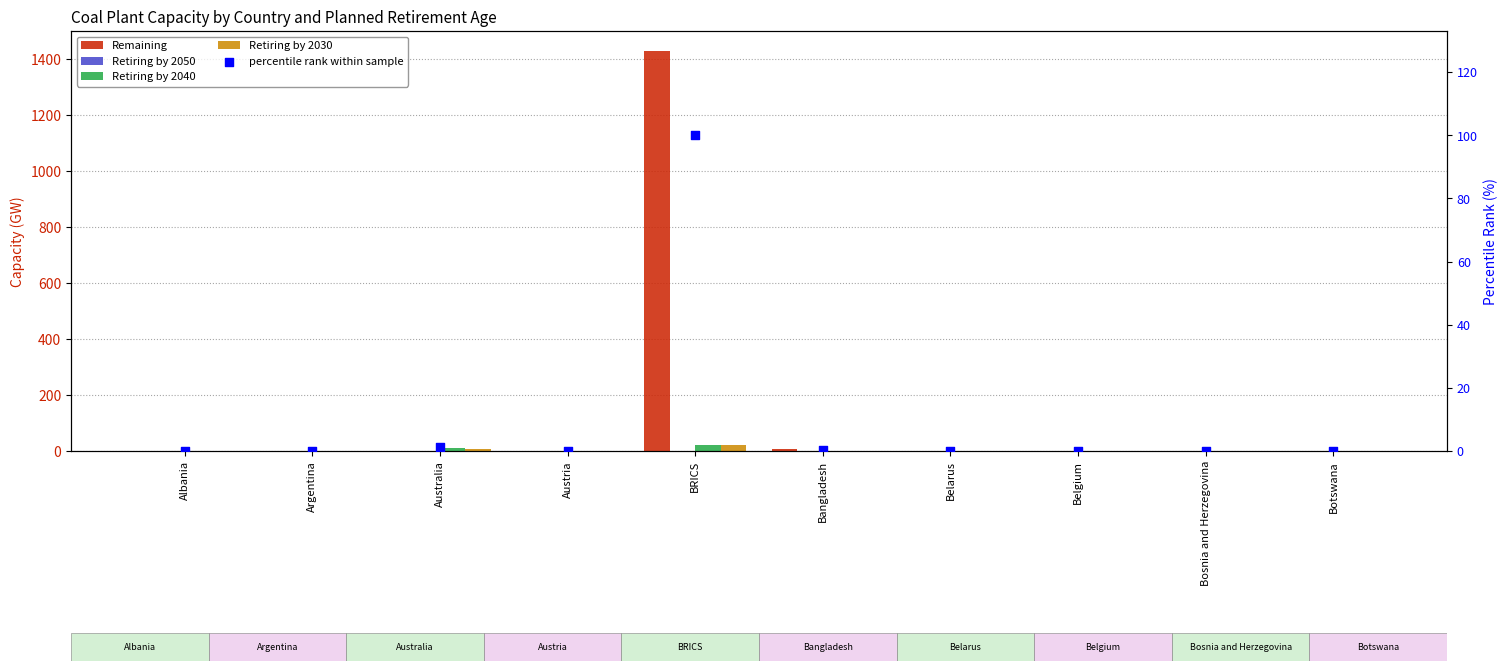

At which category is the sum across all series the highest?

BRICS